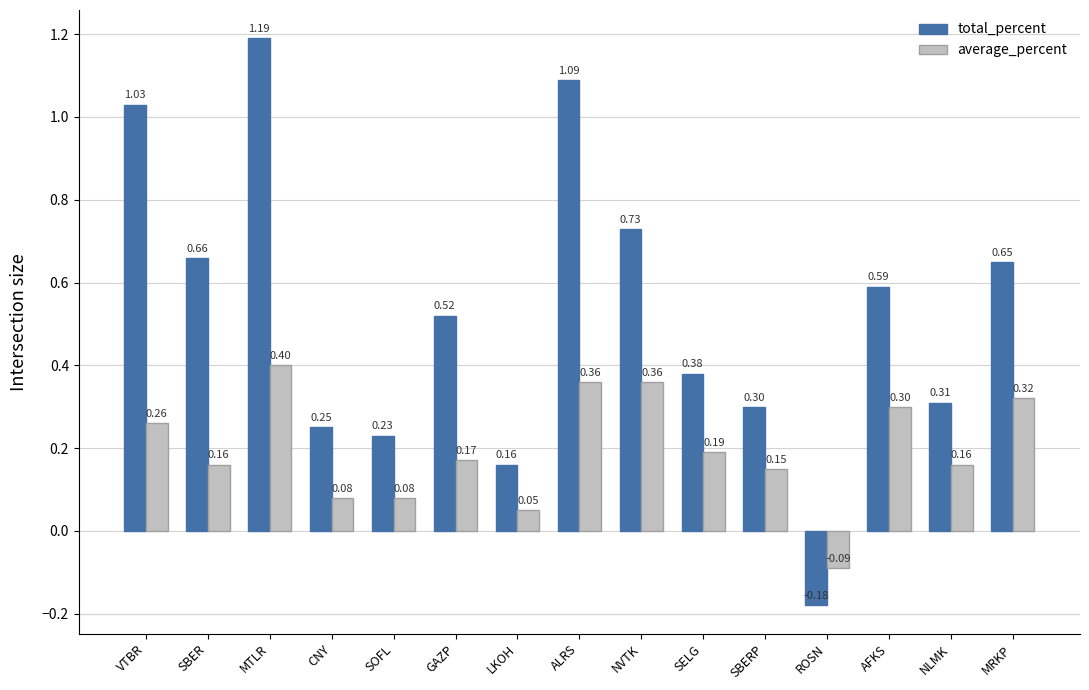

How many positive values does the total_percent series have?

14